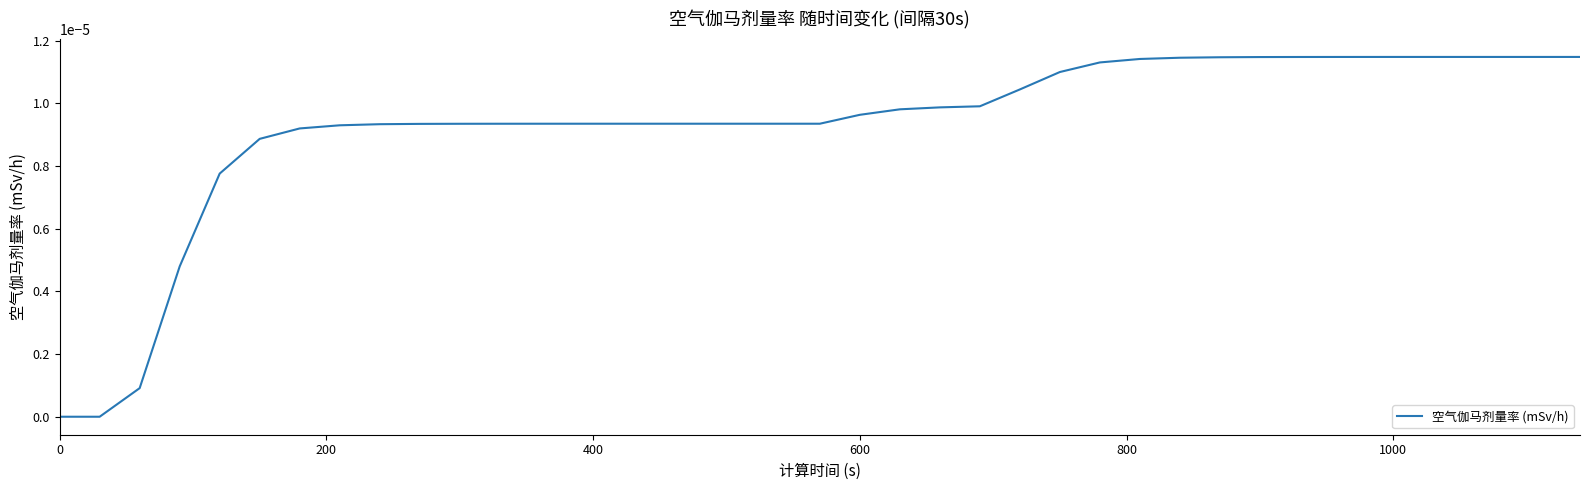

The chart shows a value of 0.0 at 0. True or false?

True